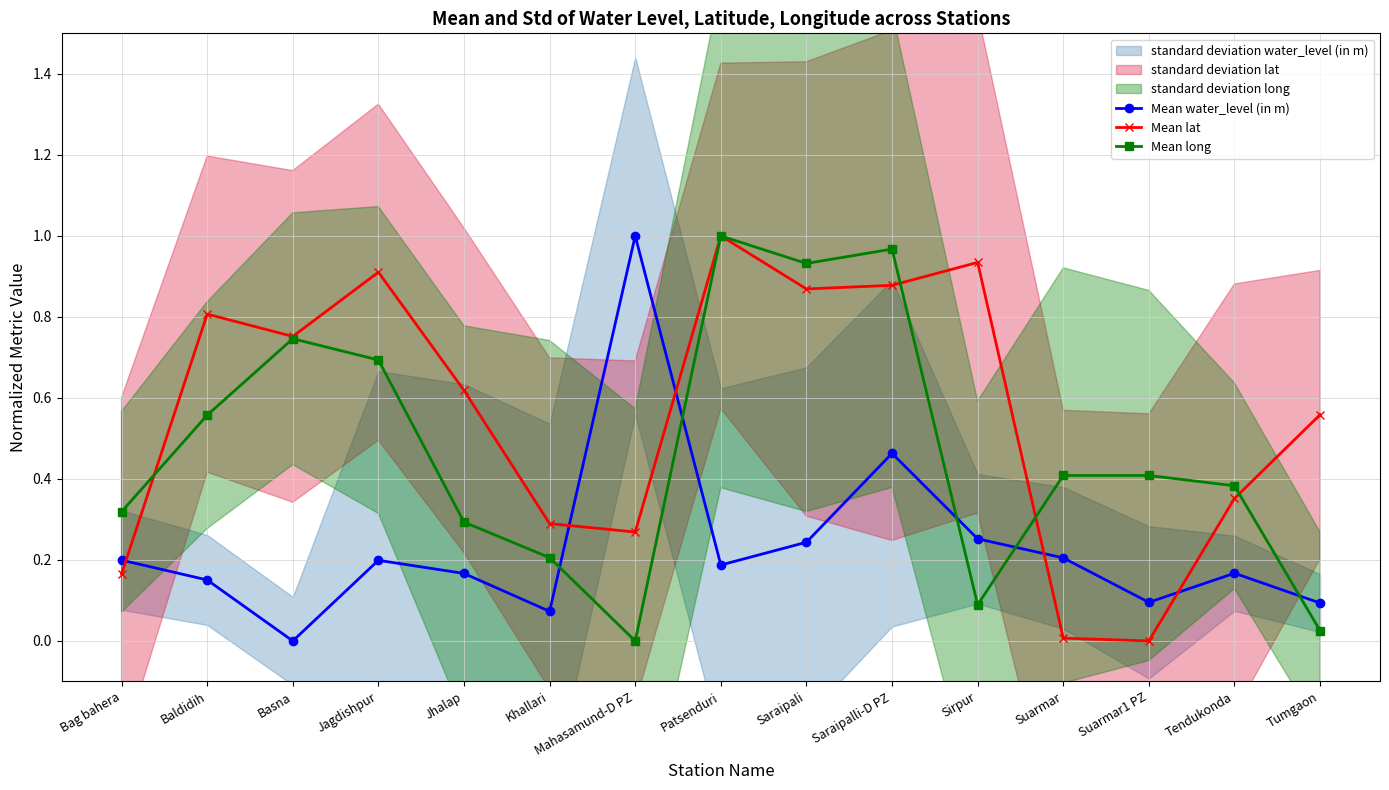

List the labels in order of Mean long value, largest first.

Patsenduri, Saraipalli-D PZ, Saraipali, Basna, Jagdishpur, Baldidih, Suarmar, Suarmar1 PZ, Tendukonda, Bag bahera, Jhalap, Khallari, Sirpur, Tumgaon, Mahasamund-D PZ